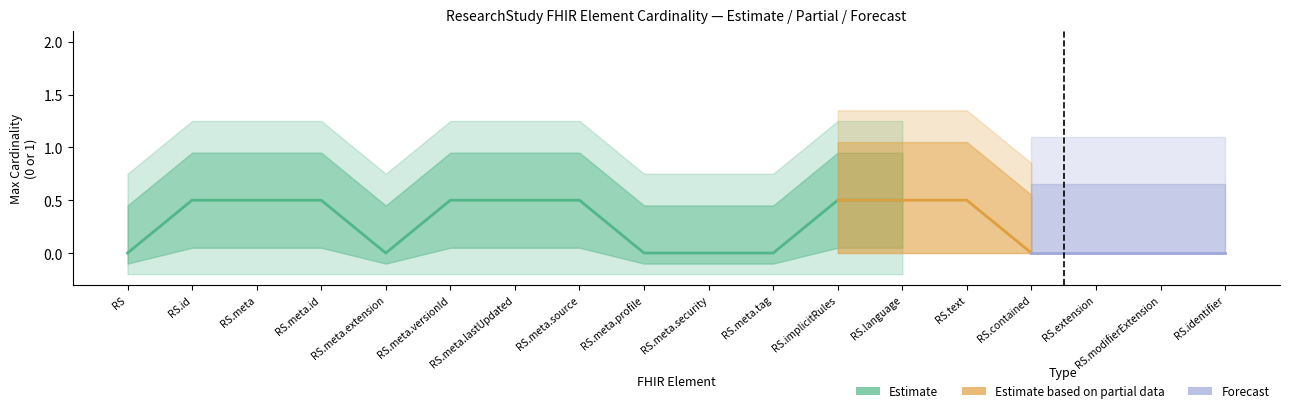

Rank the categories by Estimate value from highest to lowest.

ResearchStudy.id, ResearchStudy.meta, ResearchStudy.meta.id, ResearchStudy.meta.versionId, ResearchStudy.meta.lastUpdated, ResearchStudy.meta.source, ResearchStudy.implicitRules, ResearchStudy.language, ResearchStudy.text, ResearchStudy, ResearchStudy.meta.extension, ResearchStudy.meta.profile, ResearchStudy.meta.security, ResearchStudy.meta.tag, ResearchStudy.contained, ResearchStudy.extension, ResearchStudy.modifierExtension, ResearchStudy.identifier